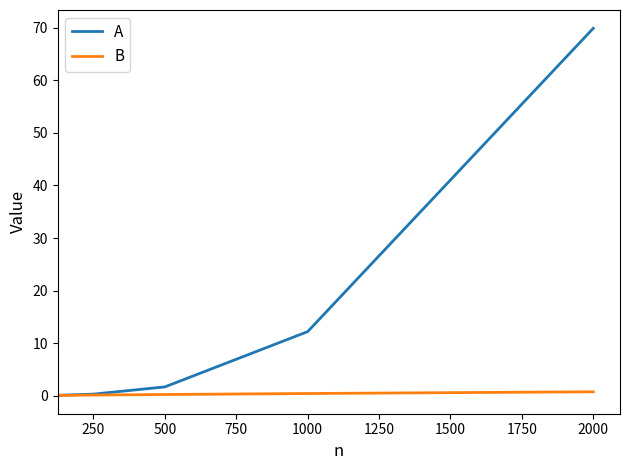

How many lines are shown in the chart?

2